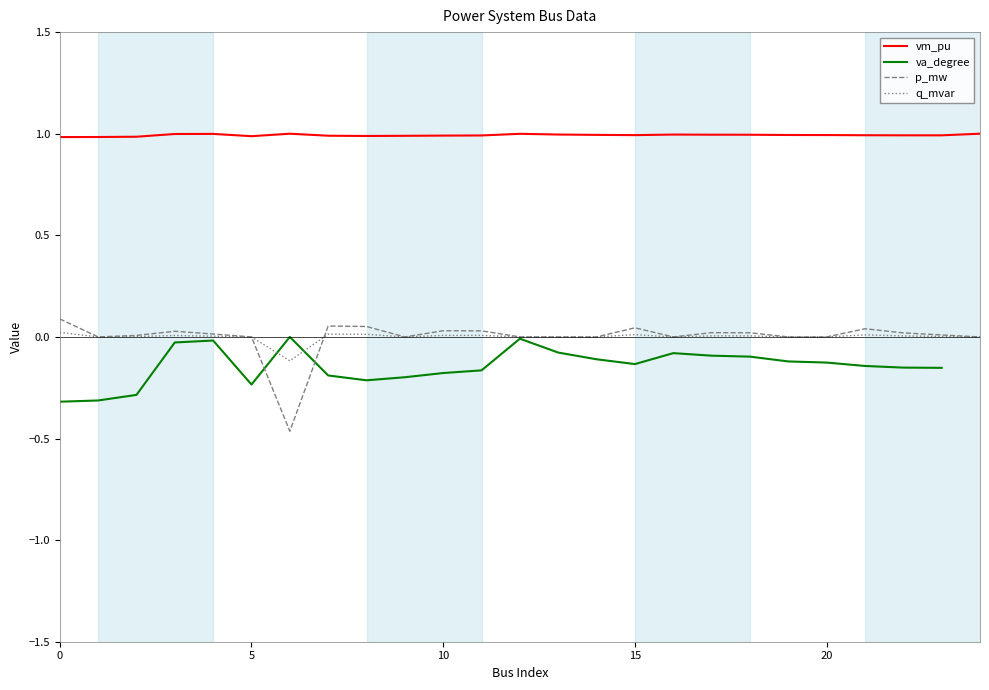

What is the difference between the second highest and second lowest values in the p_mw series?

0.1